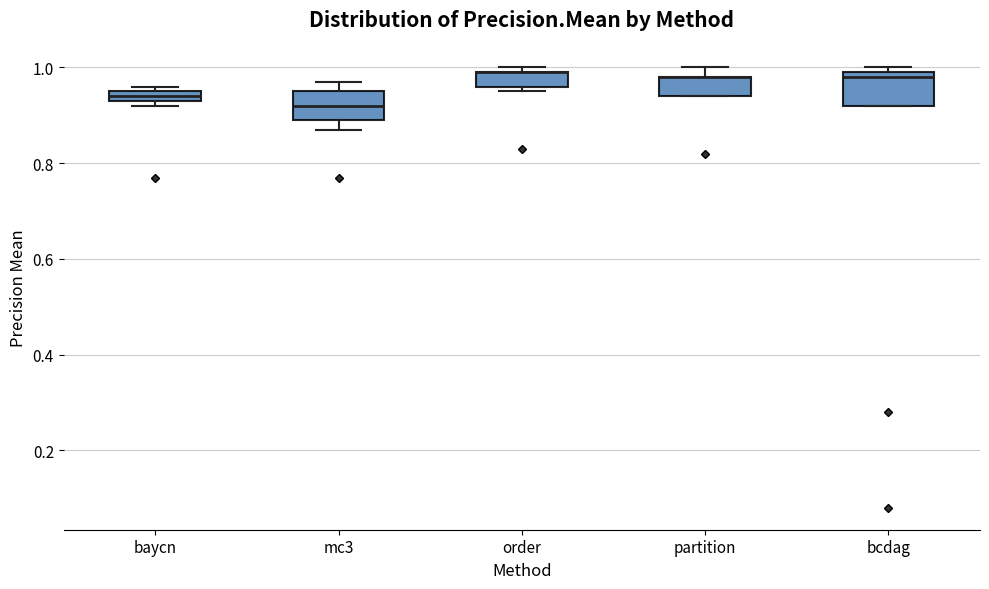

Where does the upper whisker of the box for partition end on the y-axis? The values are not printed on the chart, so give them approximately, as read against the axis.

1.00